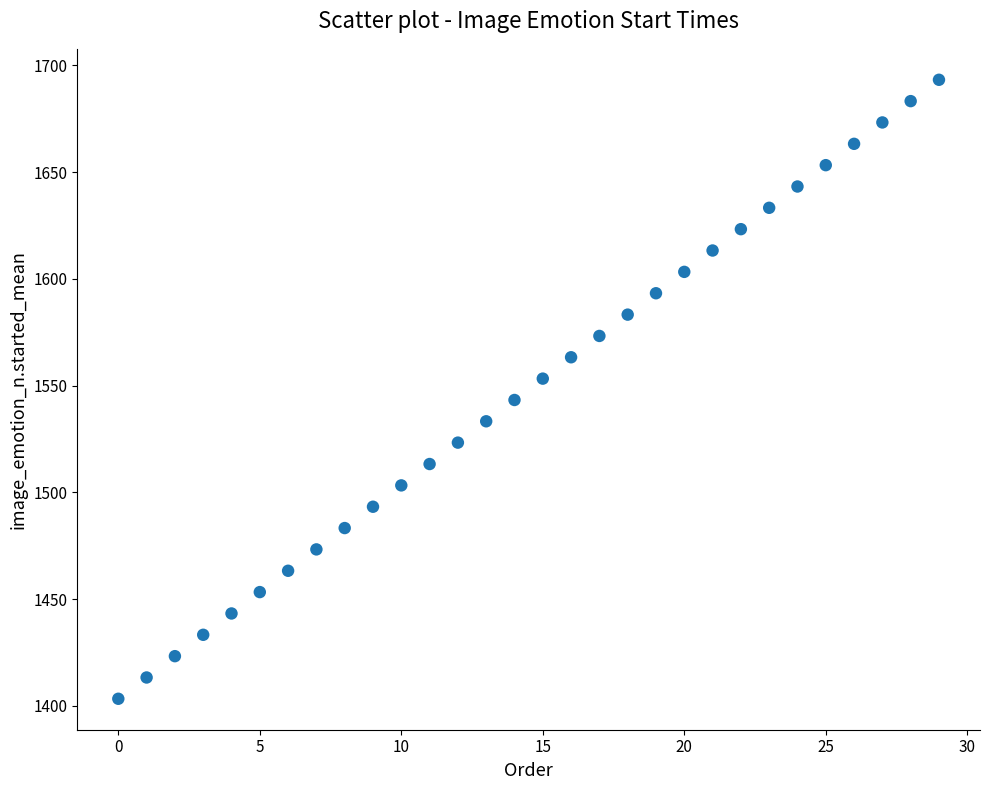

What is the range of Y values (max minus min)?

290.0